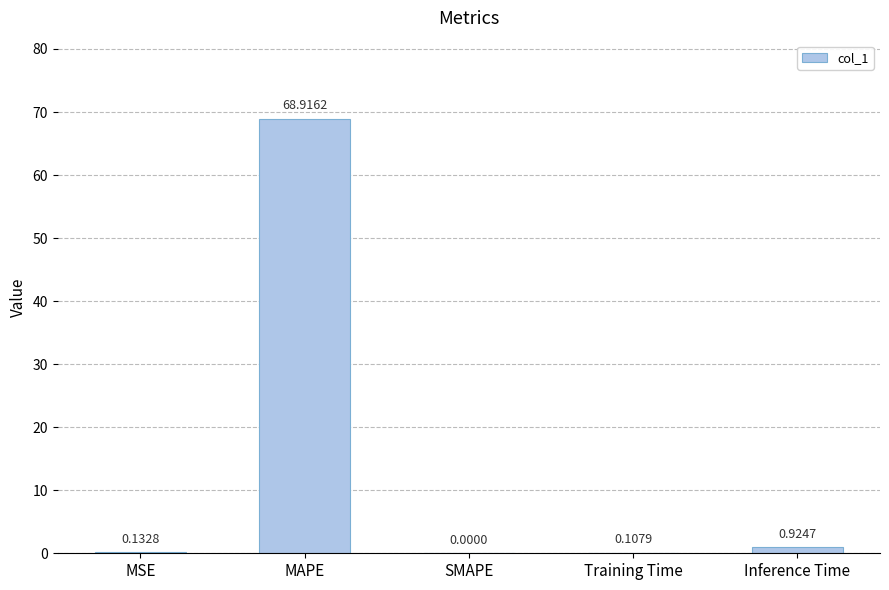

Which has a higher value, Training Time or SMAPE?

Training Time